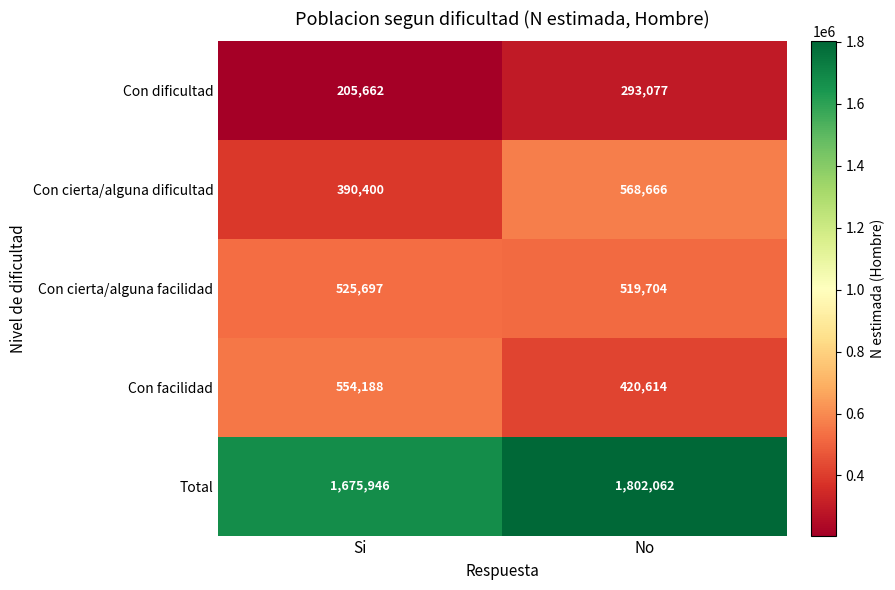

At which category does the chart reach its minimum across all series?

Si